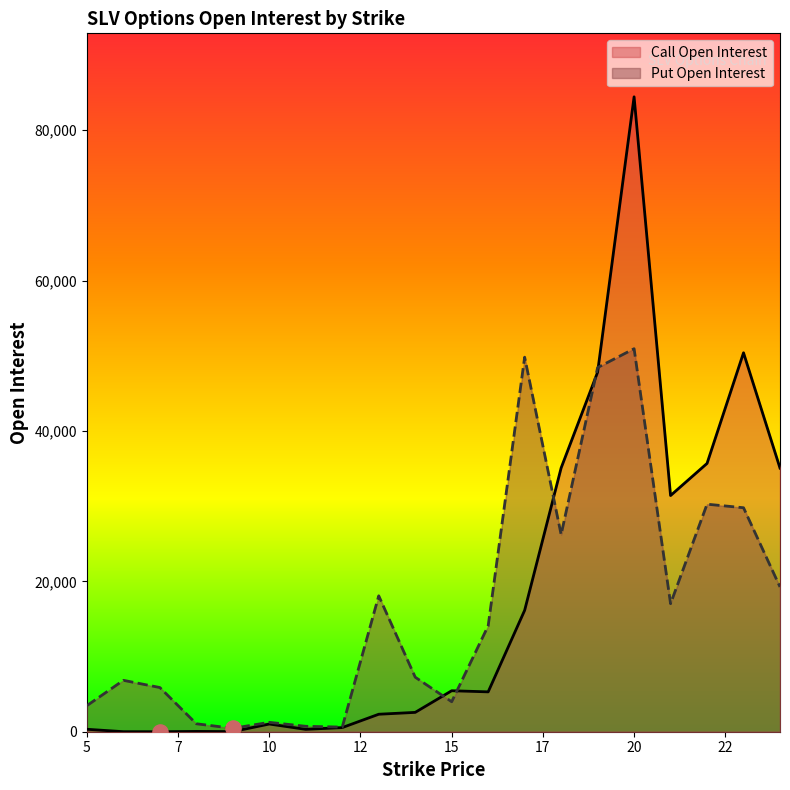

Which series reaches the maximum Y coordinate?

Call Open Interest